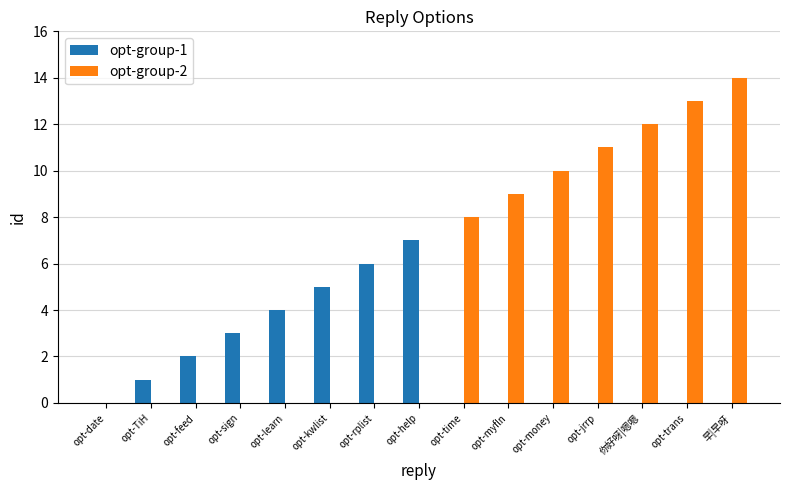

At which category is the sum across all series the highest?

早|早呀